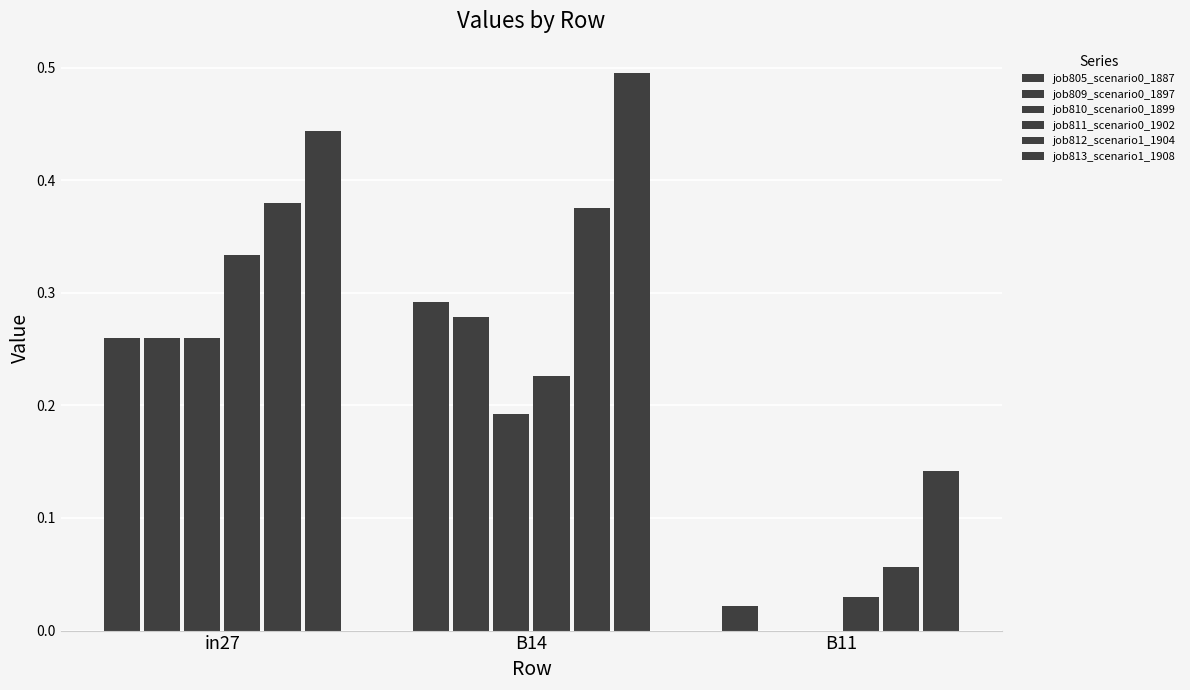

Count the number of data series in this chart.

6